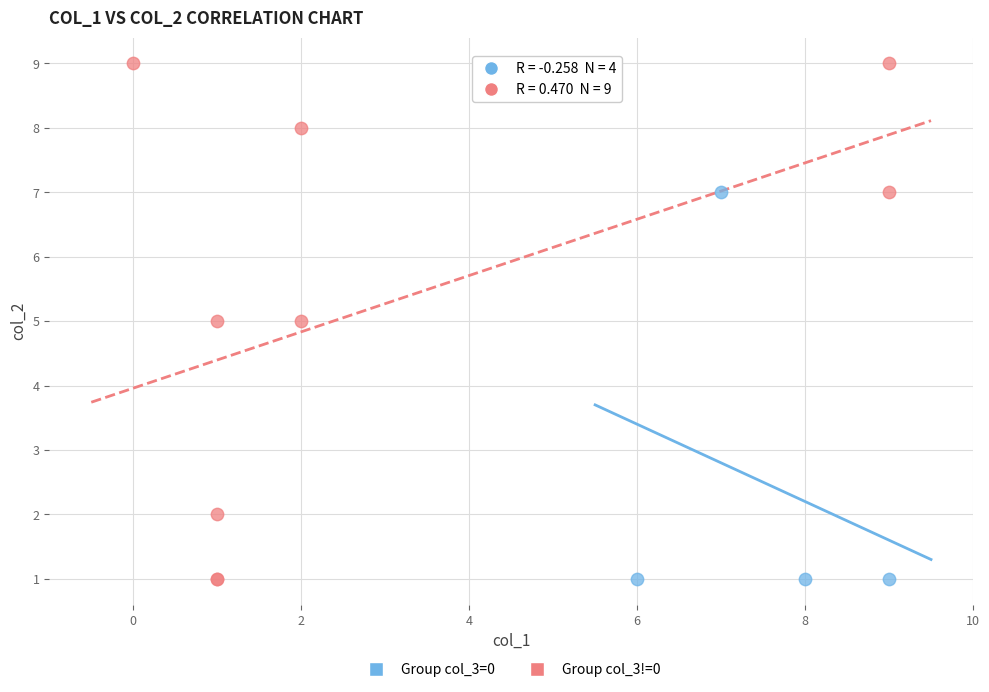

Which series has the widest spread of Y values?

Group col_3!=0